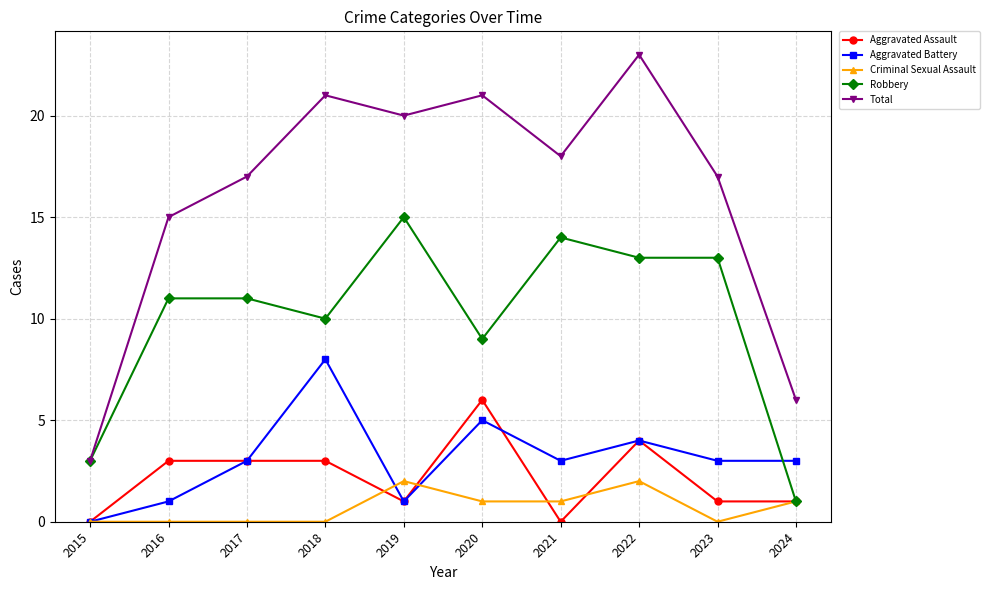

True or false: Total has a value of 12 at 2023.

False